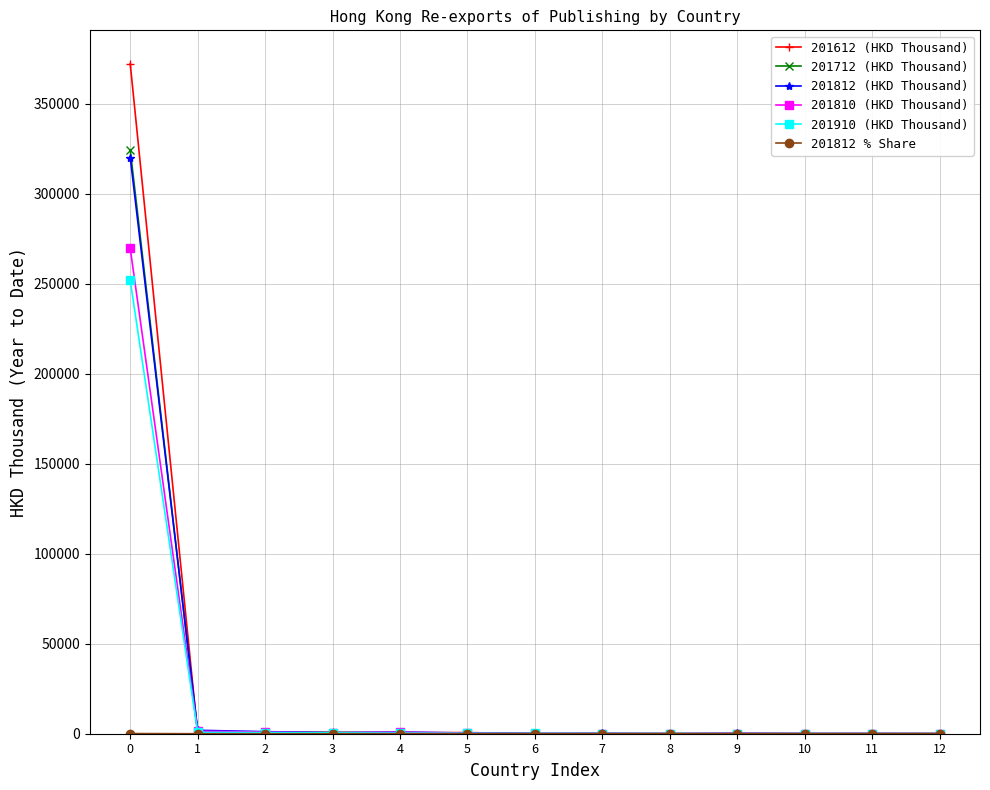

True or false: 201812 (HKD Thousand) has more than 0 interior local peaks.

True